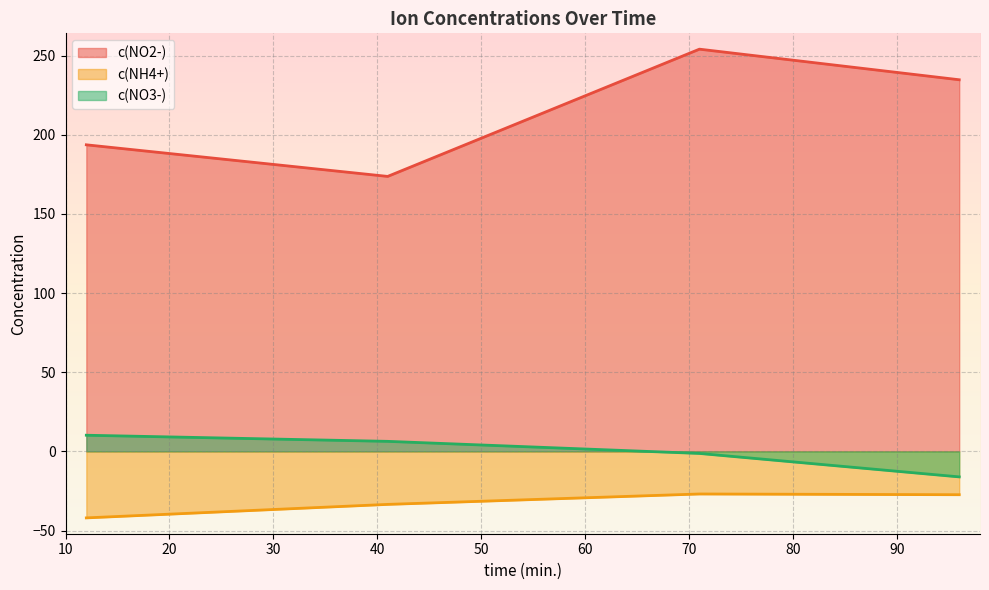

What is the difference between the second highest and second lowest values in the c(NO3-) series?

7.6